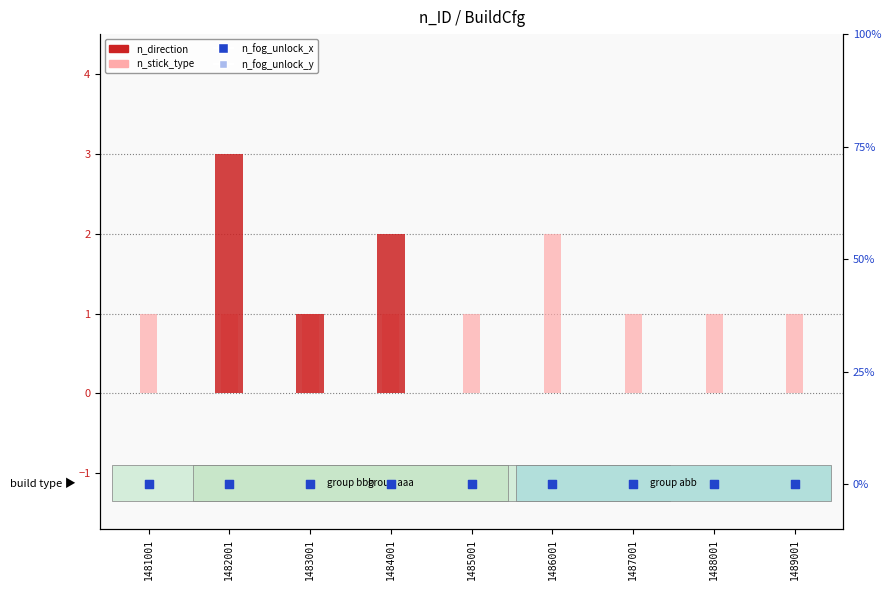

Which series contains the lowest Y value?

n_direction